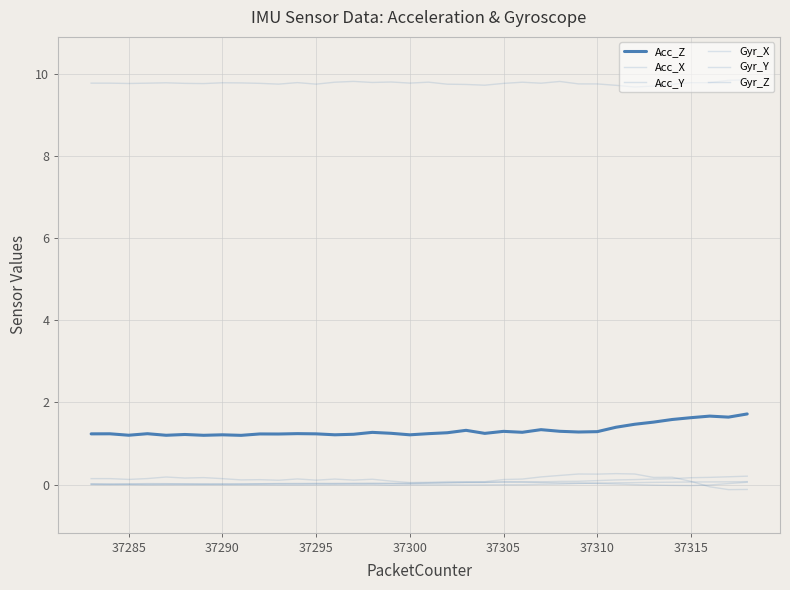

Is it true that Acc_X equals 9.8 at 37295?

True